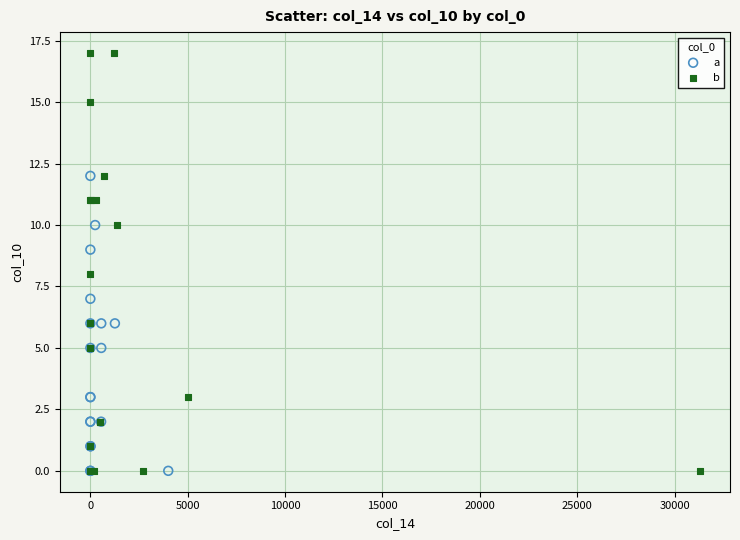

Which series contains the highest Y value?

b